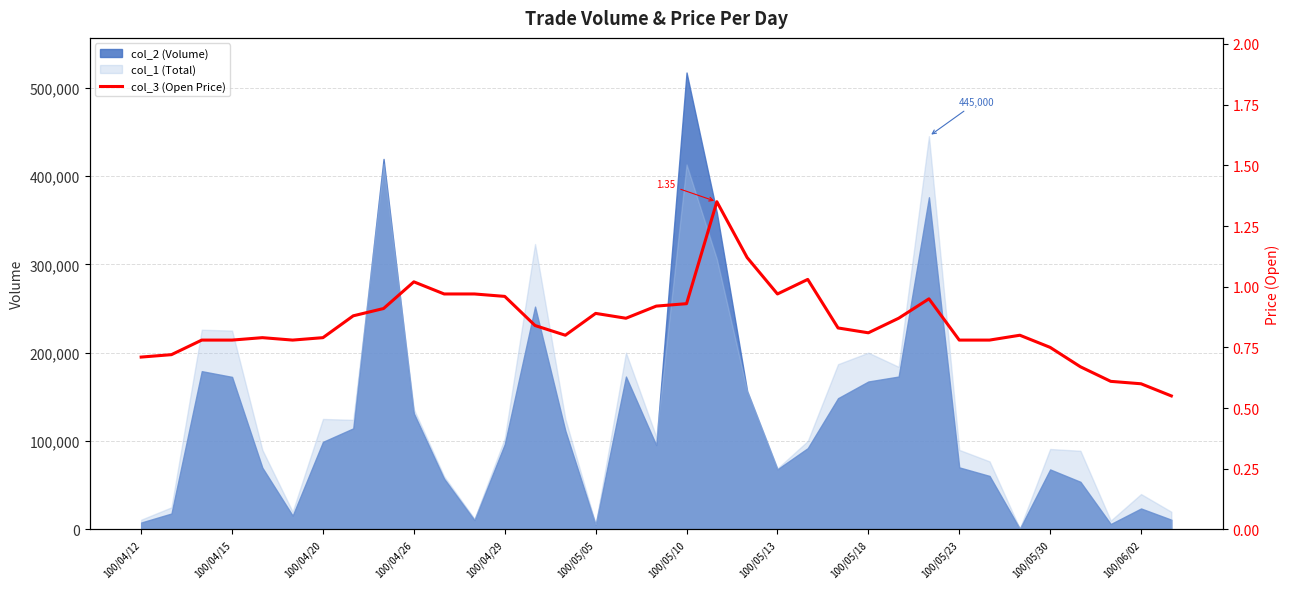

What is the sum of all values?

29.8